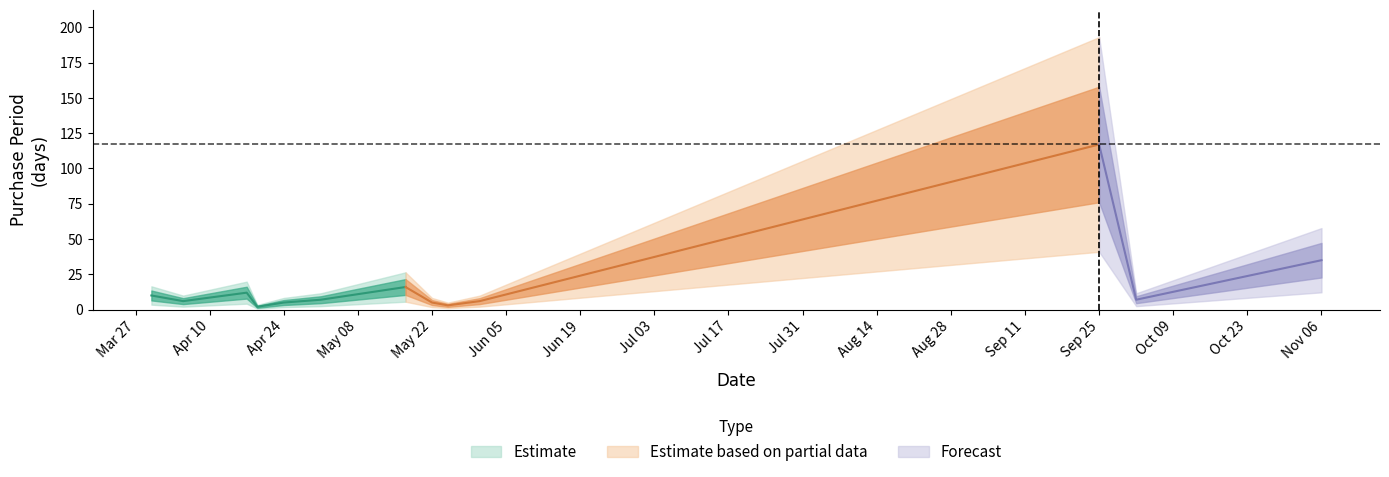

Between 2017-04-19 and 2017-04-17, which is larger?

2017-04-17